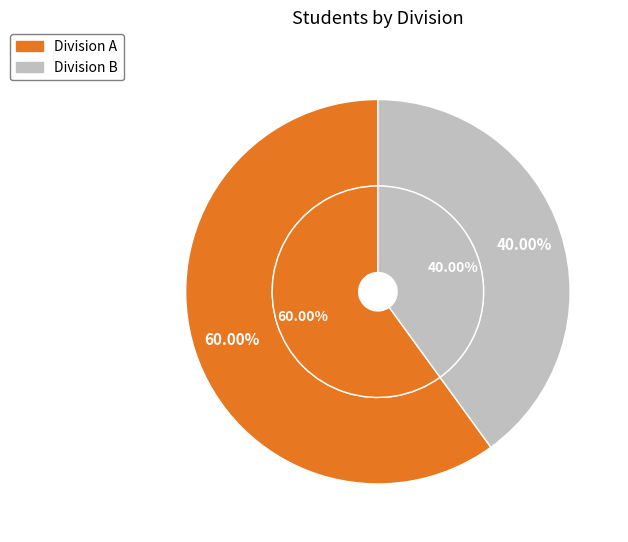

Which category has the smallest portion of the pie?

division_b